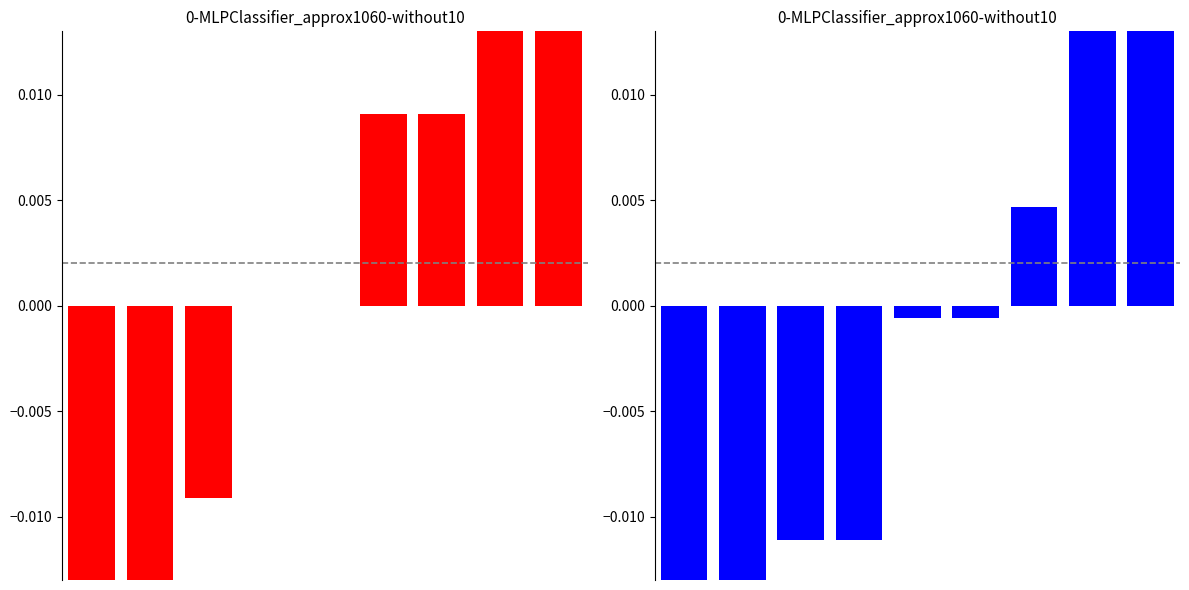

How many values in Robbery are below zero?

3